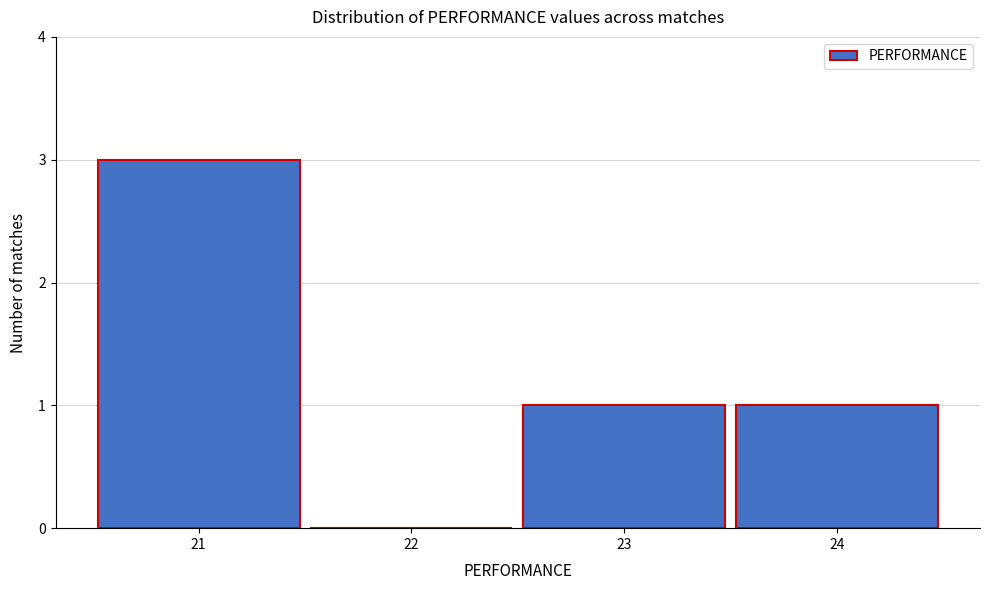

Reading left to right, what are all the values shown in this chart?

21=3	22=0	23=1	24=1